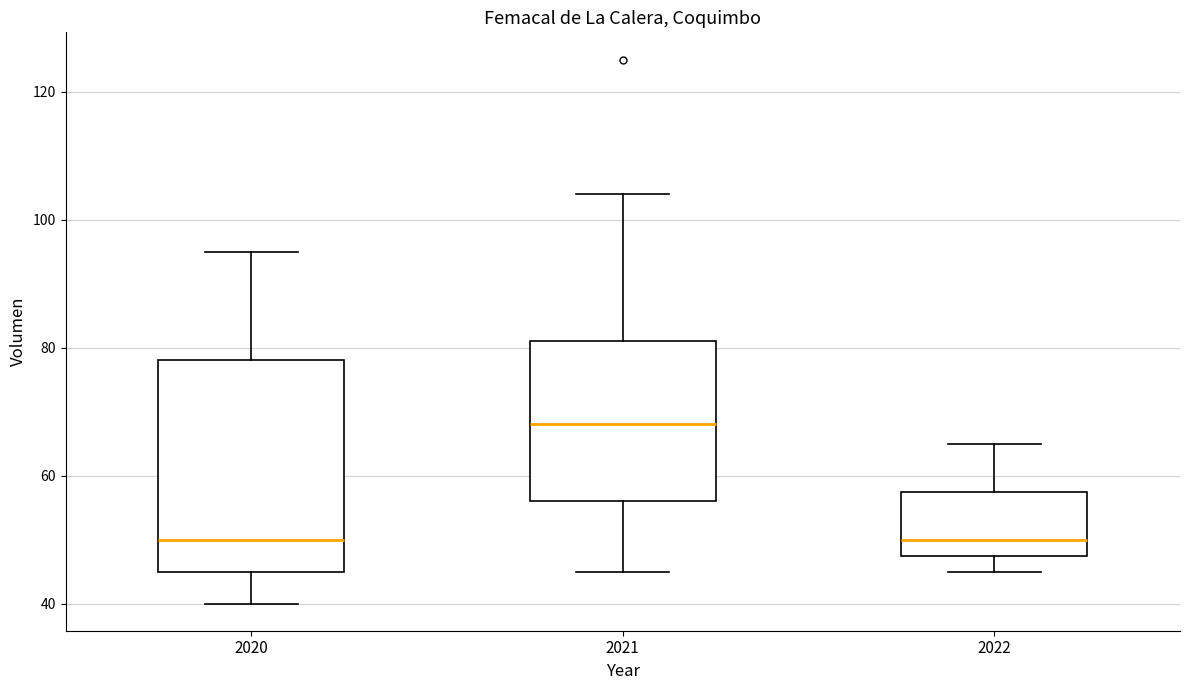

Comparing the boxes themselves (not the whiskers), which one is the tallest?

2020